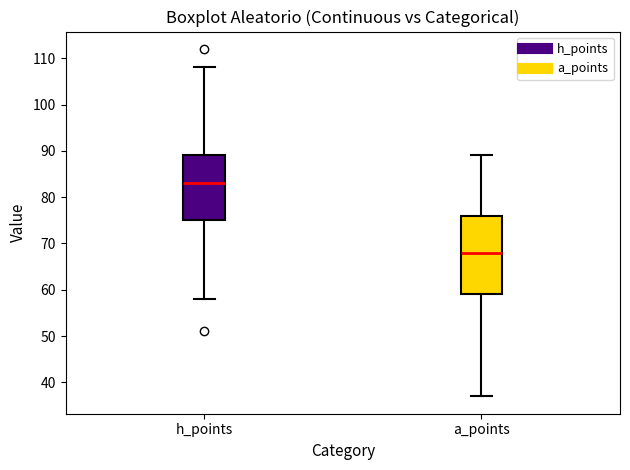

Reading left to right, transcribe this box plot: for each box, give where its median line is, the range the box spans, and where its two whiskers end, as read against the y-axis. The values are not printed on the chart, so give them approximately, as read against the axis.

h_points: median 83, box 75 to 89, whiskers 58 to 108
a_points: median 68, box 59 to 76, whiskers 37 to 89